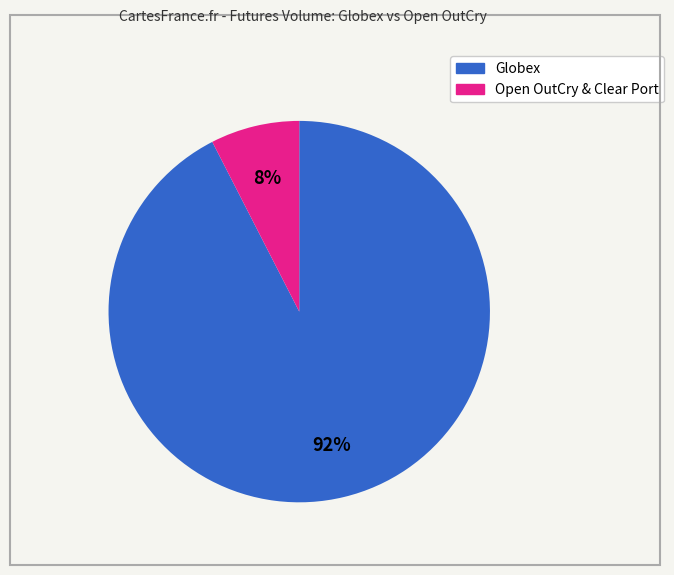

How many slices are in this pie chart?

2